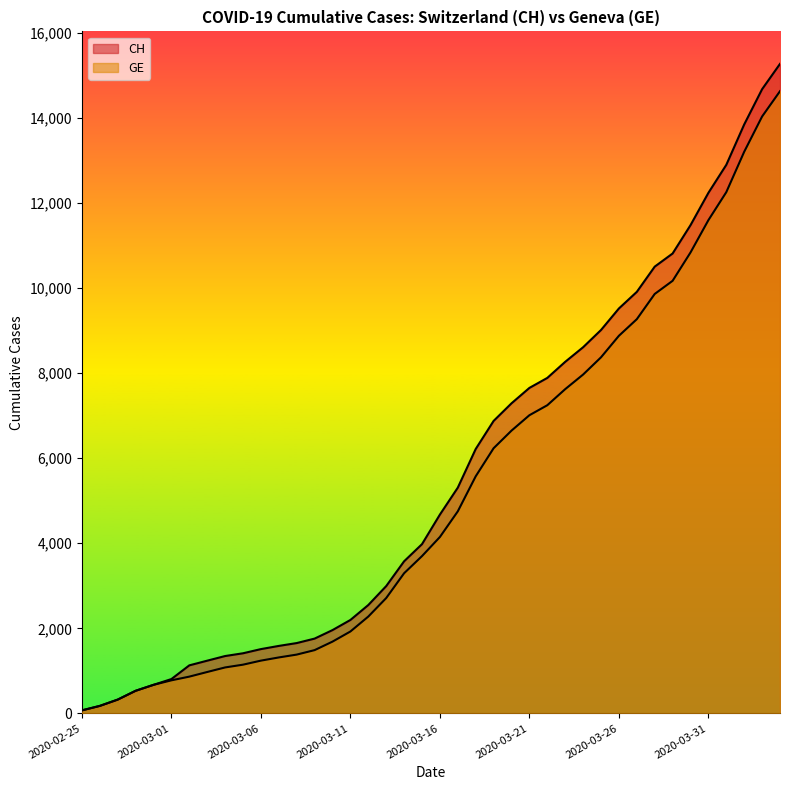

What position from the left is 2020-03-17?

22